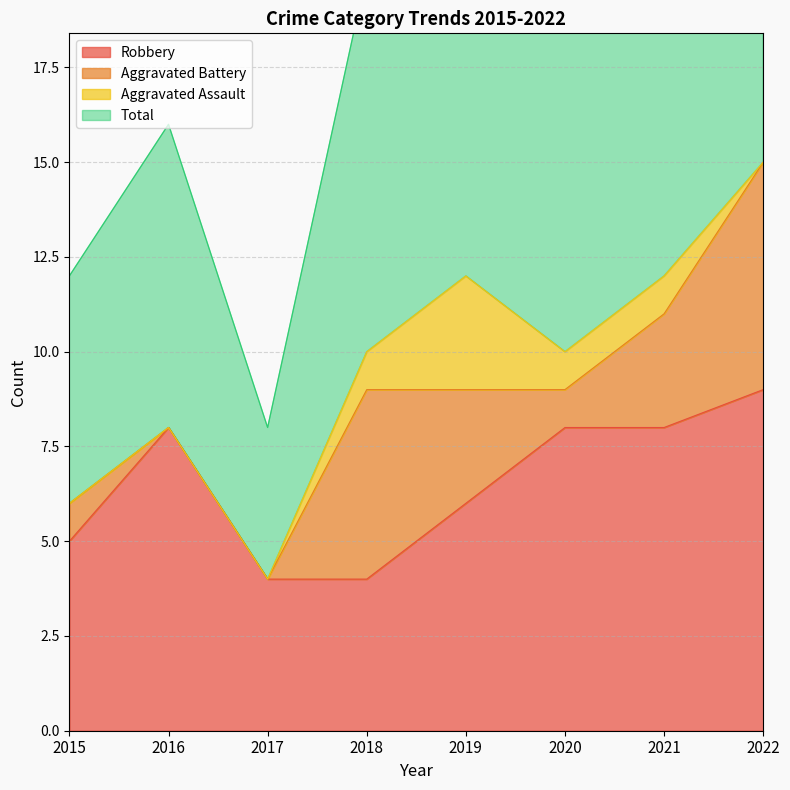

What is the highest value of the Robbery series?

9